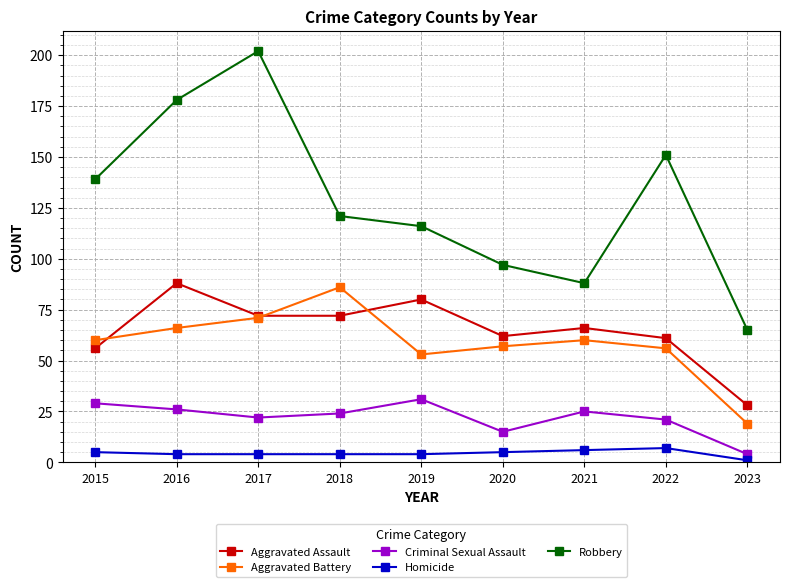

At which category does Criminal Sexual Assault reach its first local peak?

2019